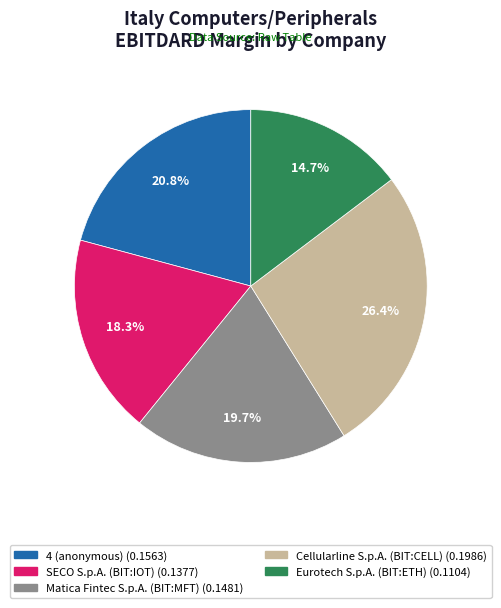

How many segments does this pie chart have?

5